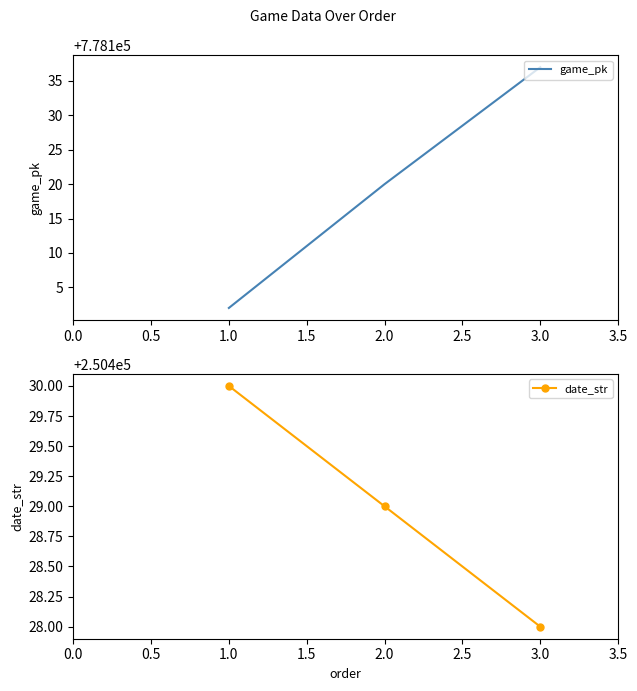

What are all the series names shown in the legend?

game_pk, date_str